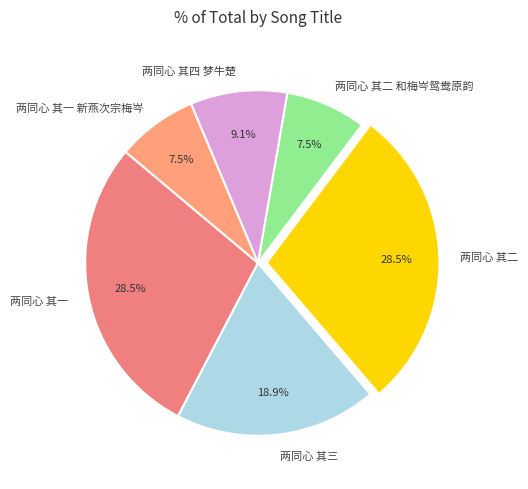

What percentage is NOT represented by 两同心 其四 梦牛楚?

90.9%